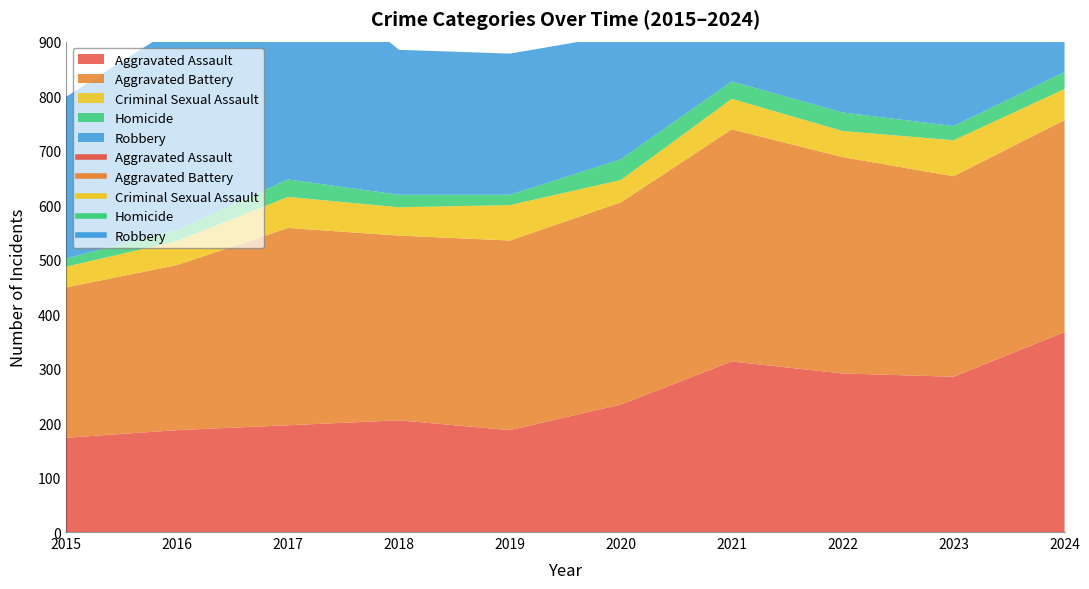

What is the value of the Homicide point at the 1st from the left?

15